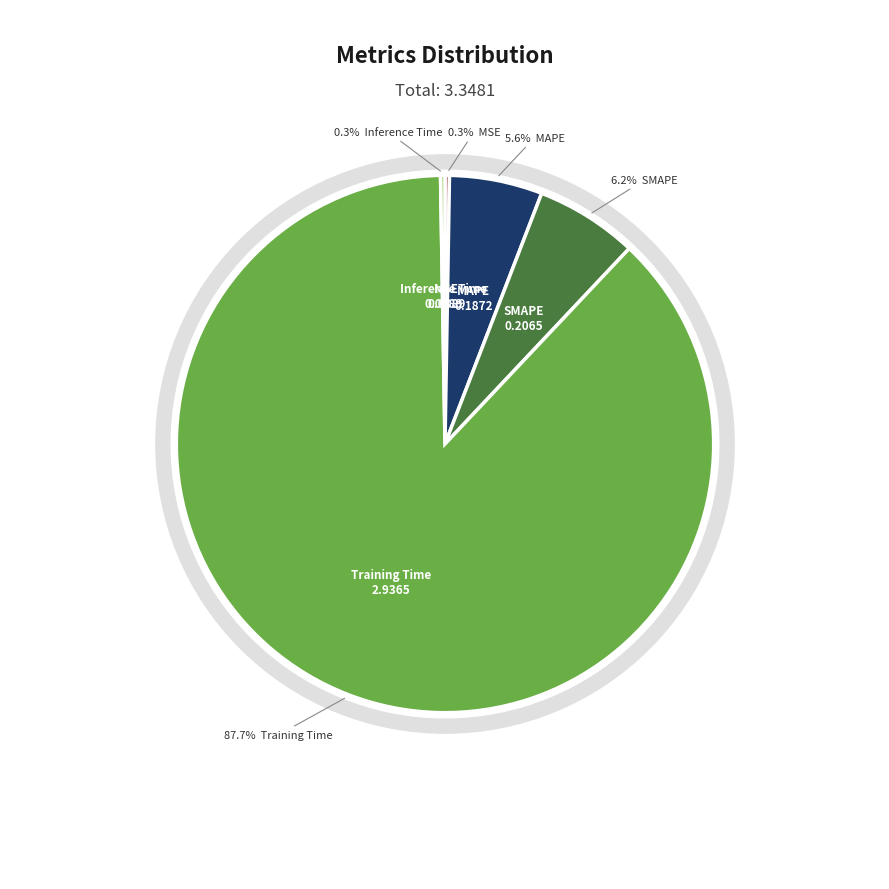

What percentage is the MAPE slice, to the nearest percent?

6%